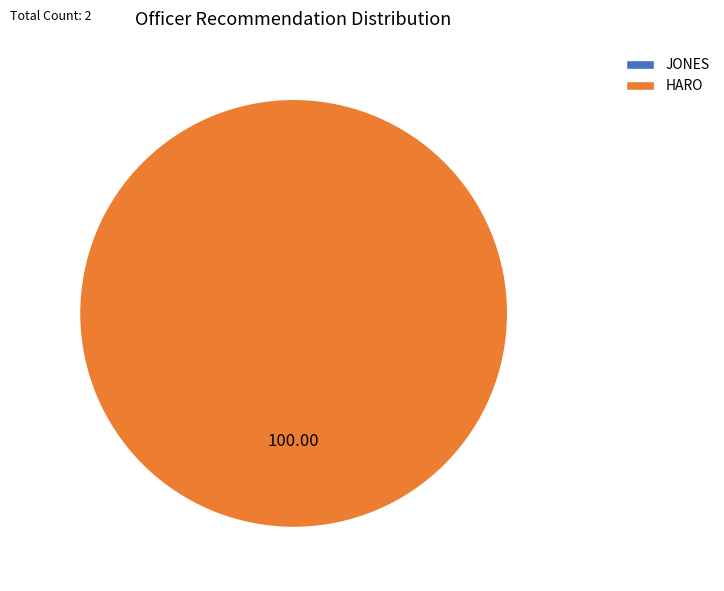

To the nearest percent, what is the combined percentage of HARO and JONES?

100%